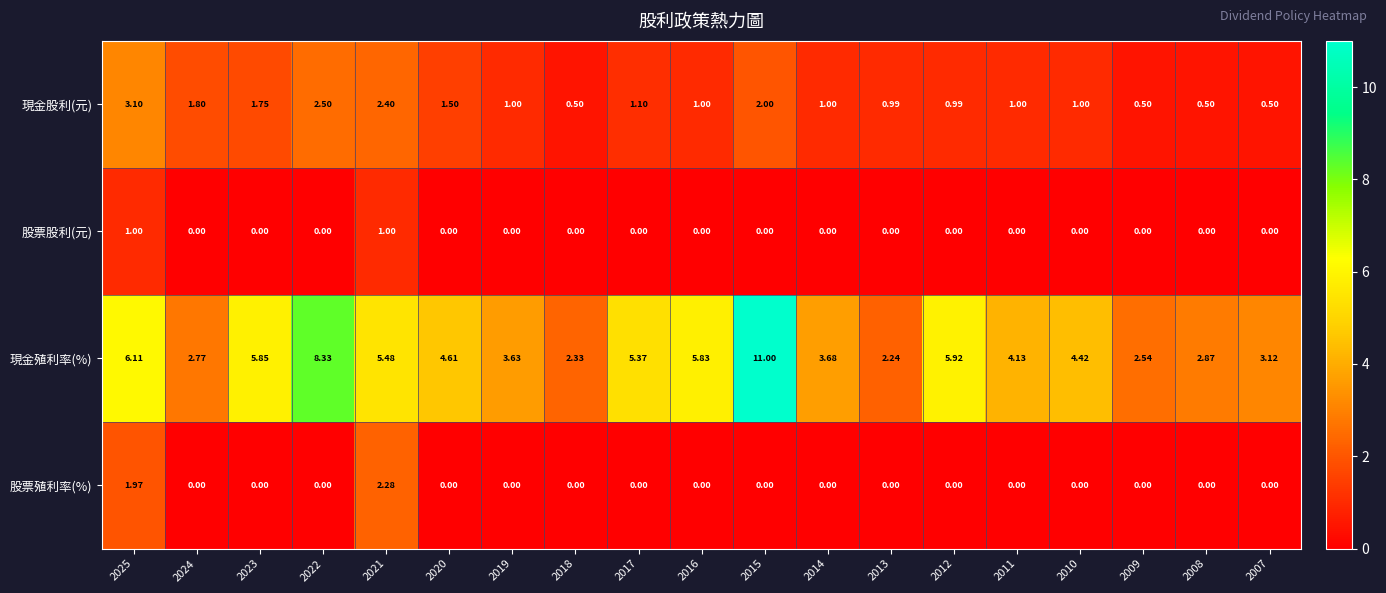

Which series changed the most between 2018 and 2010?

現金殖利率(%)